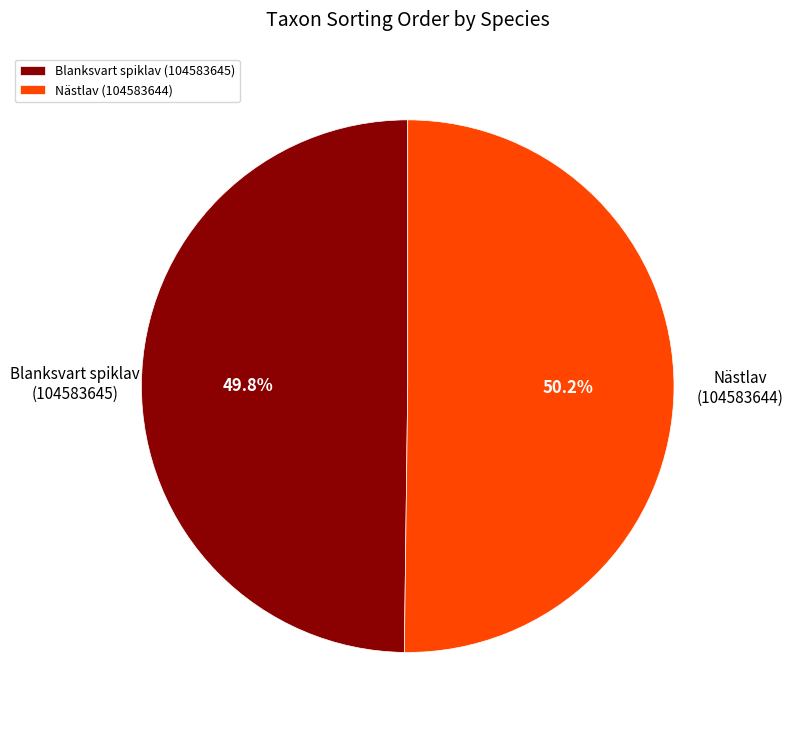

The Blanksvart spiklav (104583645) slice represents 64% of the pie. True or false?

False